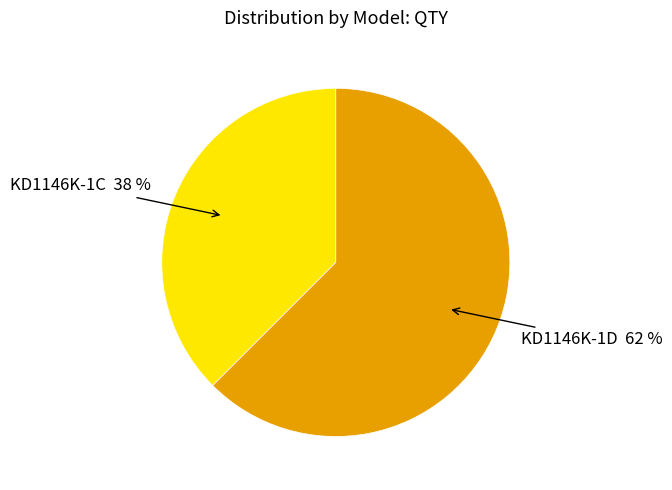

Does any single category account for the majority?

Yes